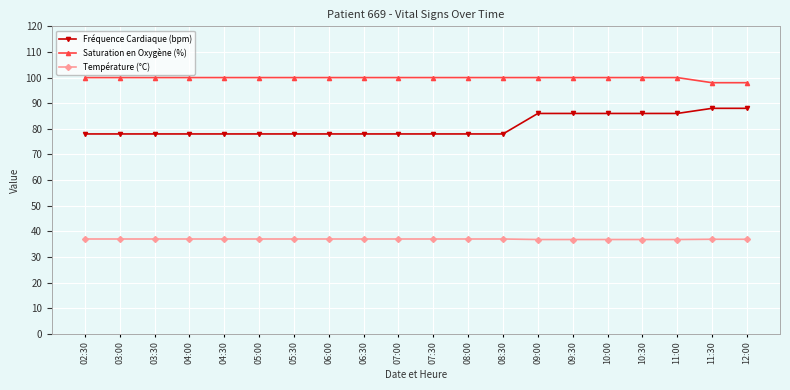

What are all the series names shown in the legend?

Fréquence Cardiaque (bpm), Saturation en Oxygène (%), Température (°C)